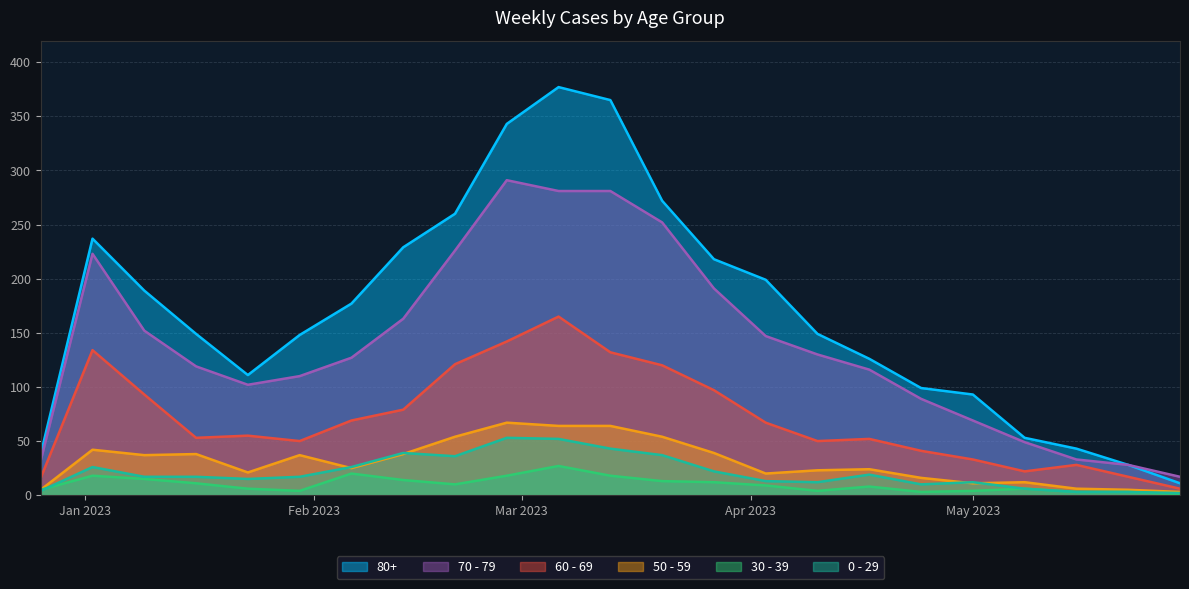

The 50 - 59 series shows 38 at 2023-02-13. True or false?

True